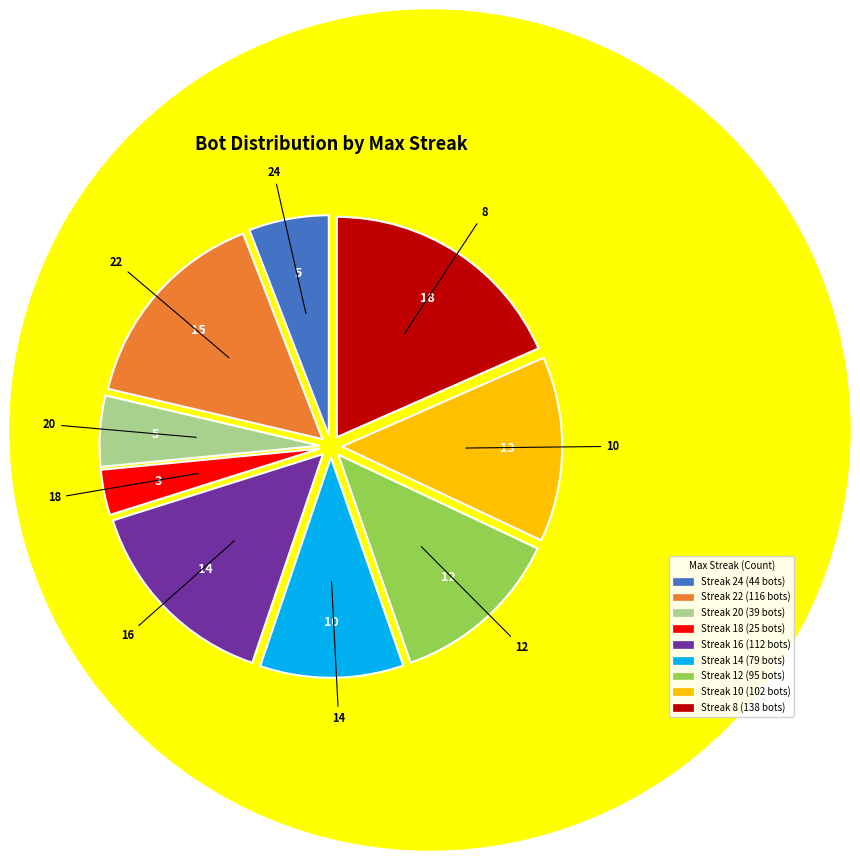

Is there a majority slice in this chart?

No